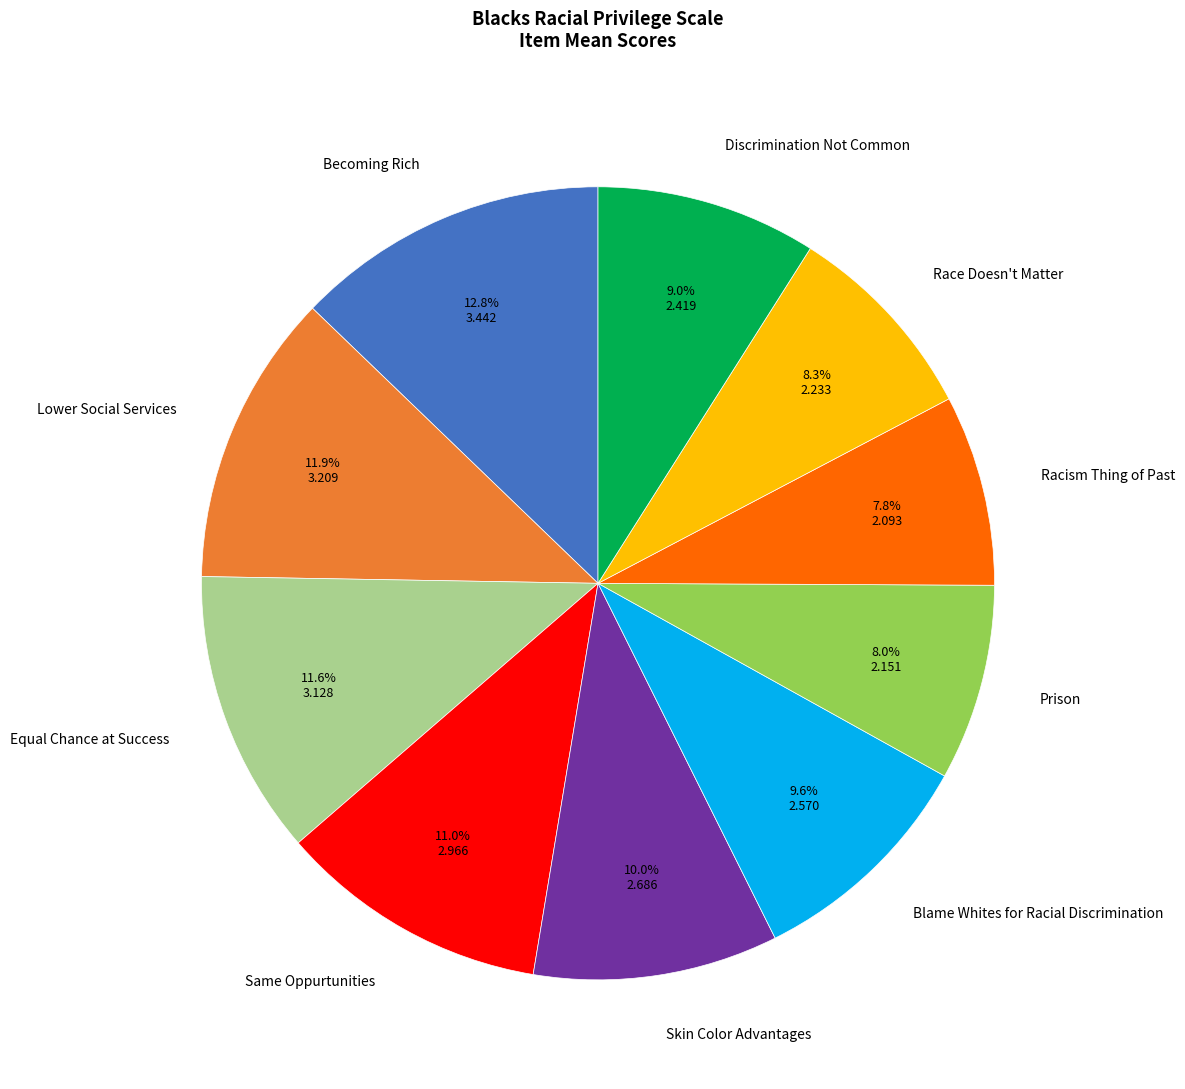

What is the largest slice in the pie chart?

Becoming Rich